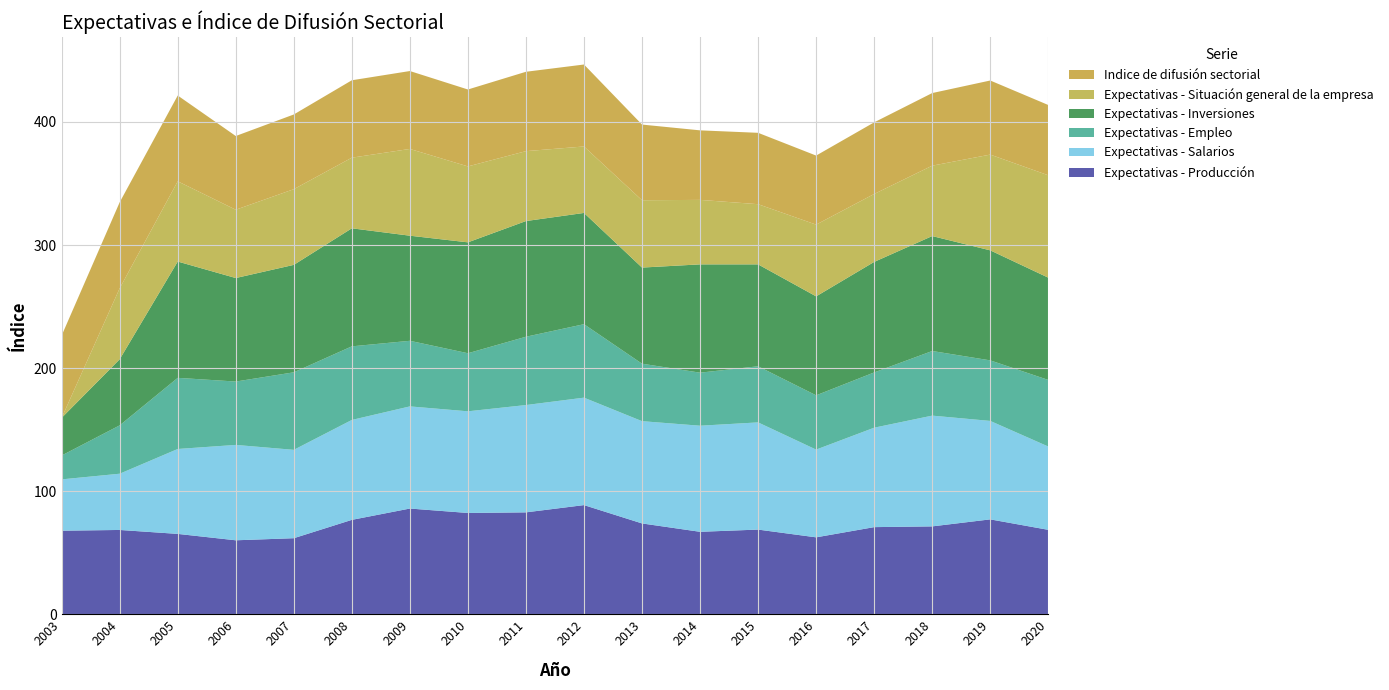

Reading right to left, list all the values displayed in this chart.

Expectativas - Producción: 68.6	77.1	71.4	70.8	62.5	68.8	67.0	73.8	88.7	82.8	82.3	85.9	76.7	61.8	60.1	65.3	68.5	67.9
Expectativas - Salarios: 67.7	80.0	90.0	80.8	71.3	87.1	86.2	83.1	87.3	87.2	82.6	83.0	81.2	71.8	77.5	69.0	45.7	41.7
Expectativas - Empleo: 54.1	49.2	52.5	44.9	44.1	45.6	43.1	46.7	59.7	55.5	47.2	53.3	59.8	63.0	51.5	57.8	39.3	19.4
Expectativas - Inversiones: 83.1	89.4	93.4	89.8	80.4	82.8	88.0	78.1	90.4	94.0	90.1	85.4	95.9	87.3	84.1	94.5	53.7	30.6
Expectativas - Situación general de la empresa: 83.2	77.8	57.2	55.2	58.3	48.9	52.4	54.7	54.0	56.8	61.7	70.5	57.4	61.5	55.5	65.2	57.7	0.0
Indice de difusión sectorial: 57.1	60.2	59.0	58.2	56.1	58.0	56.5	61.5	66.6	64.5	62.5	63.3	62.9	60.7	59.9	69.7	69.9	66.9